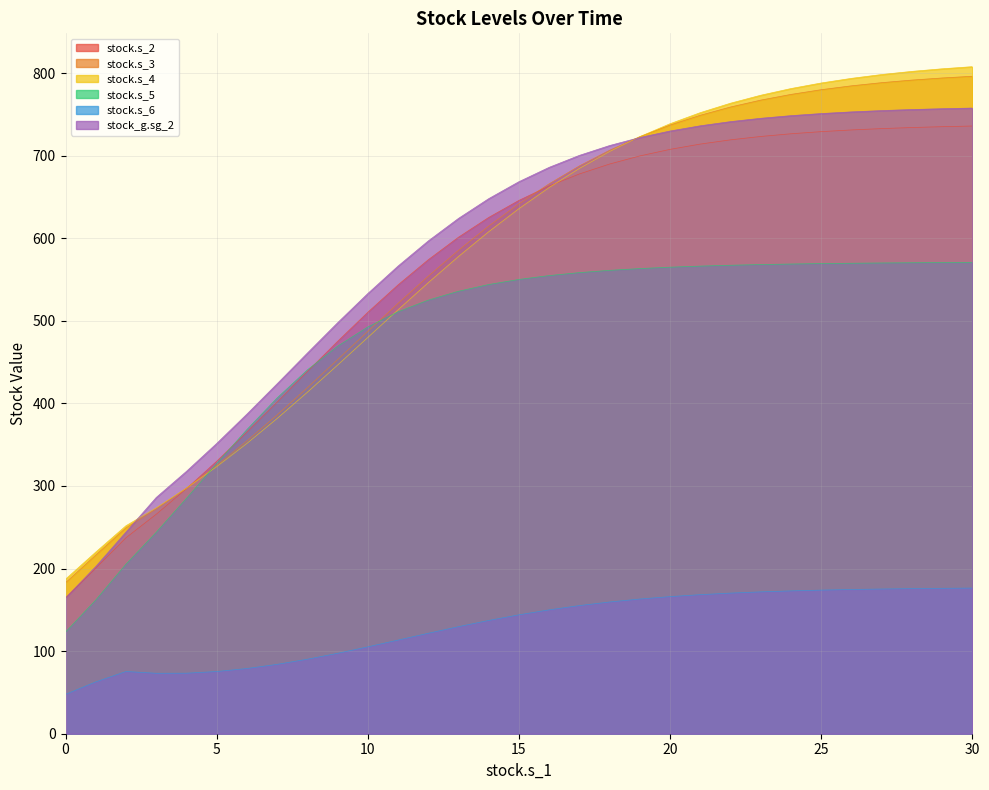

True or false: stock.s_6 and stock_g.sg_2 cross at least once.

False